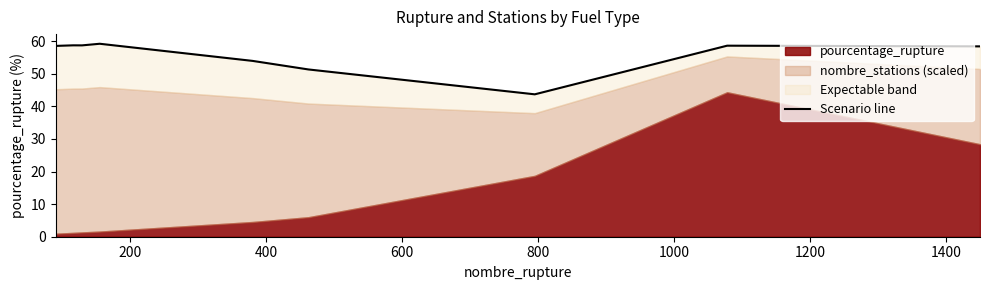

What is the greatest value displayed?

59.2